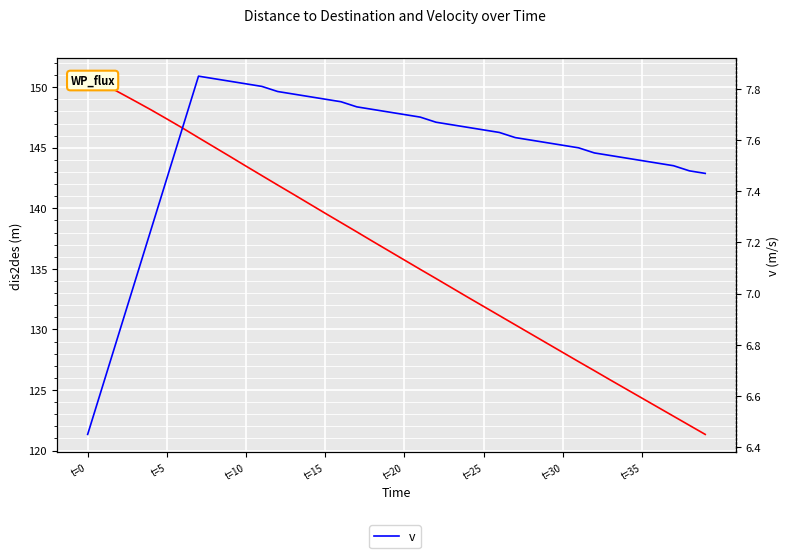

Reading left to right, list all the values displayed in this chart.

dis2des: 150.9	150.2	149.6	148.8	148.1	147.4	146.6	145.8	145.1	144.3	143.5	142.7	141.9	141.2	140.4	139.6	138.8	138.1	137.3	136.5	135.7	135.0	134.2	133.4	132.7	131.9	131.1	130.4	129.6	128.9	128.1	127.3	126.6	125.8	125.1	124.3	123.6	122.8	122.1	121.3
v: 6.5	6.7	6.8	7.0	7.2	7.5	7.7	7.8	7.8	7.8	7.8	7.8	7.8	7.8	7.8	7.8	7.8	7.7	7.7	7.7	7.7	7.7	7.7	7.7	7.7	7.6	7.6	7.6	7.6	7.6	7.6	7.6	7.5	7.5	7.5	7.5	7.5	7.5	7.5	7.5